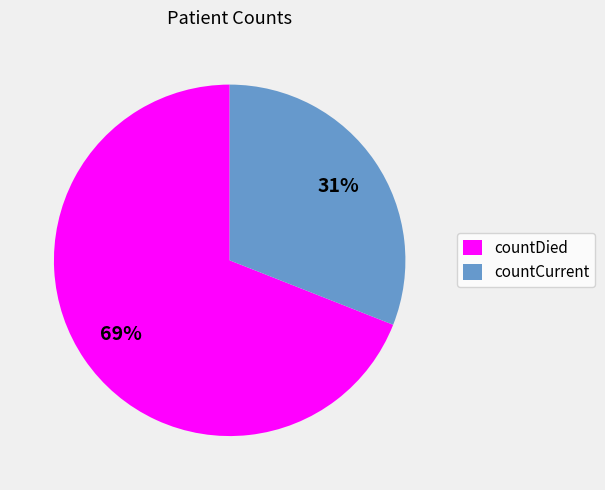

Which category has the smallest portion of the pie?

countCurrent